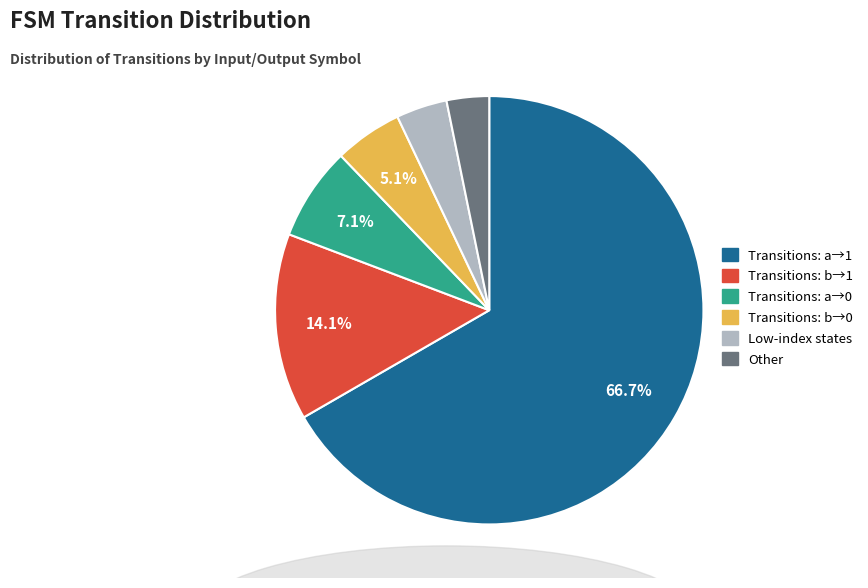

Approximately how many times larger is the value at Transitions: a→1 compared to Transitions: b→1?

4.7